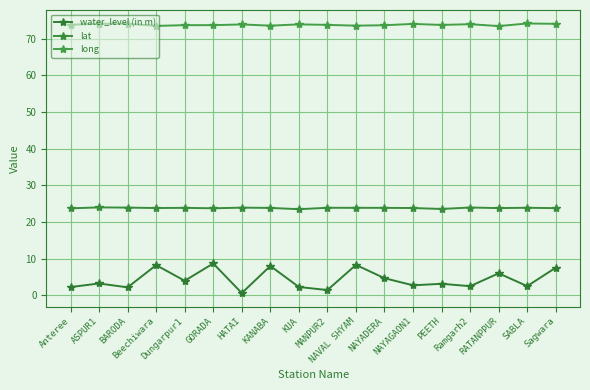

What is the total value across all series at NAVAL SHYAM?

105.7